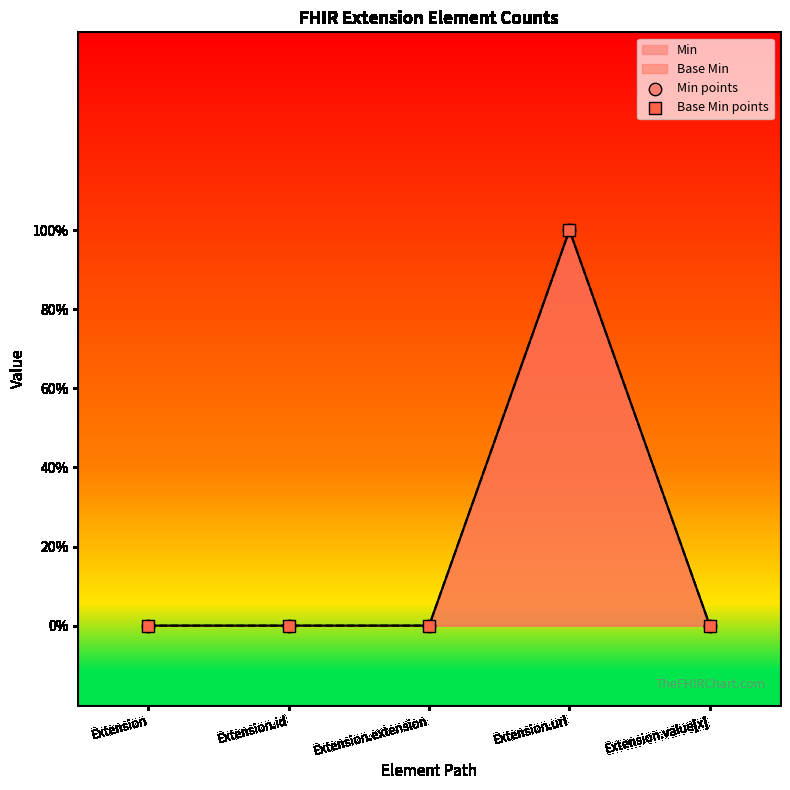

Which series has the widest spread of Y values?

Min points